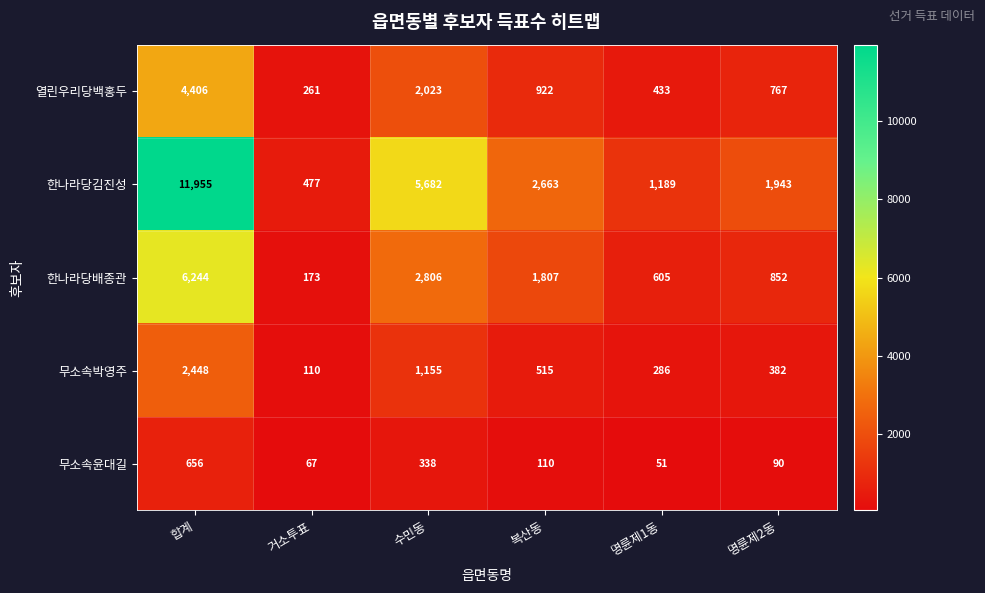

What is the difference between the highest and lowest values at 합계?

11299